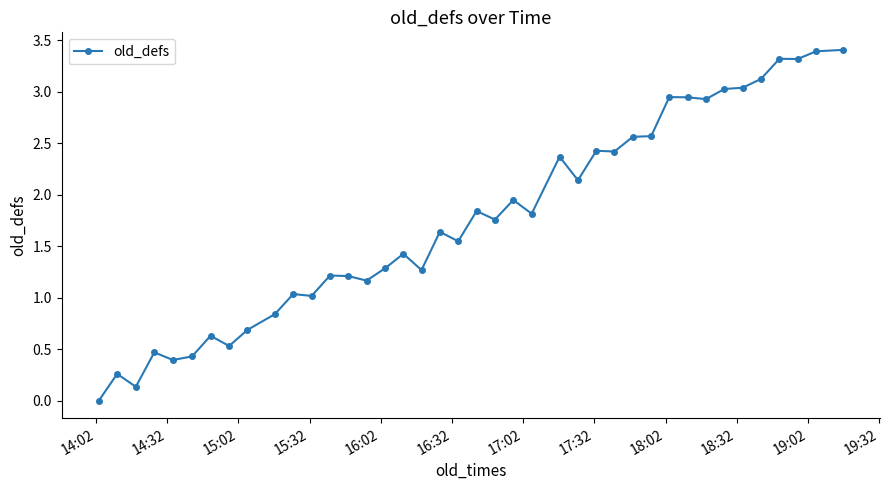

What is the sum of all values?

70.5